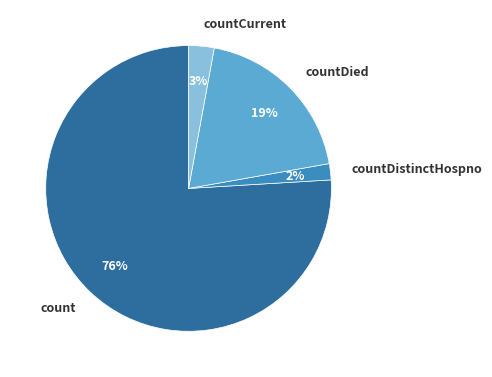

Do count and countDistinctHospno together represent more than half of the pie?

Yes